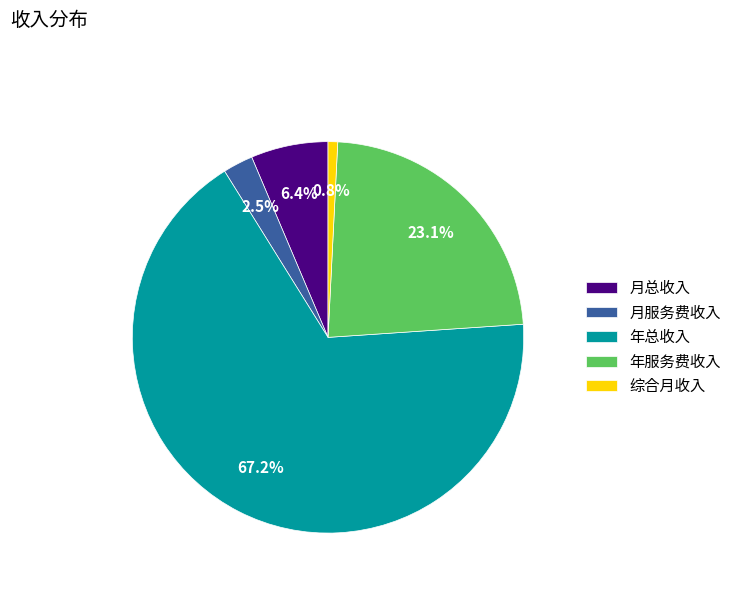

To the nearest percent, what percentage of the pie is 年总收入?

67%